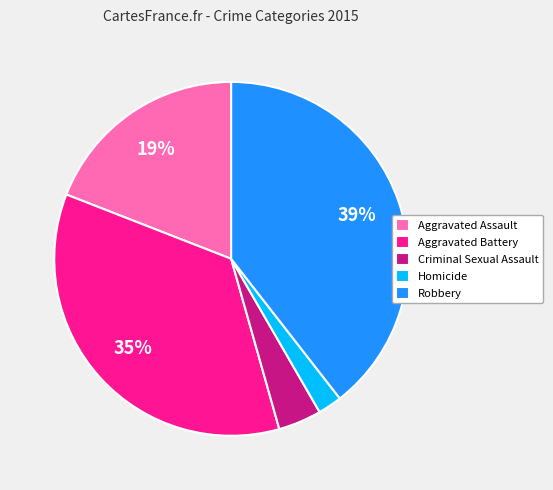

What is the largest slice in the pie chart?

Robbery